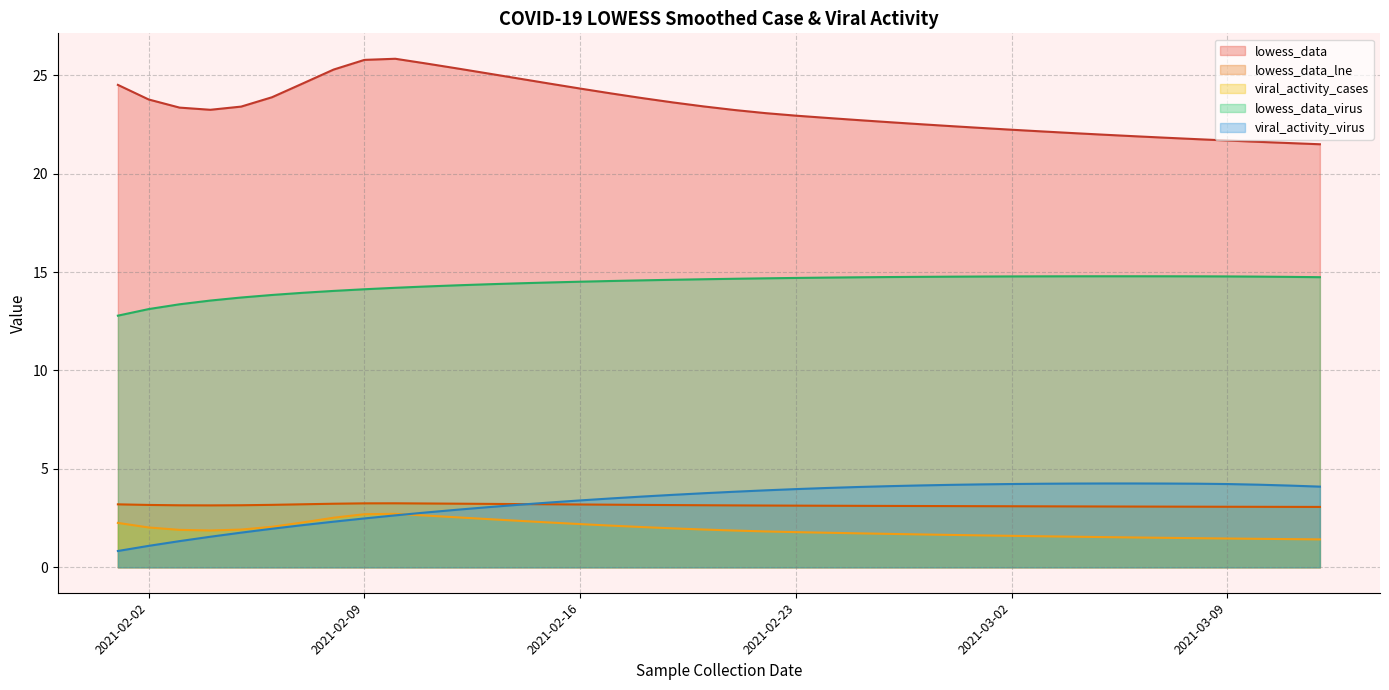

Is it true that viral_activity_virus equals 1.1 at 2021-02-02?

True